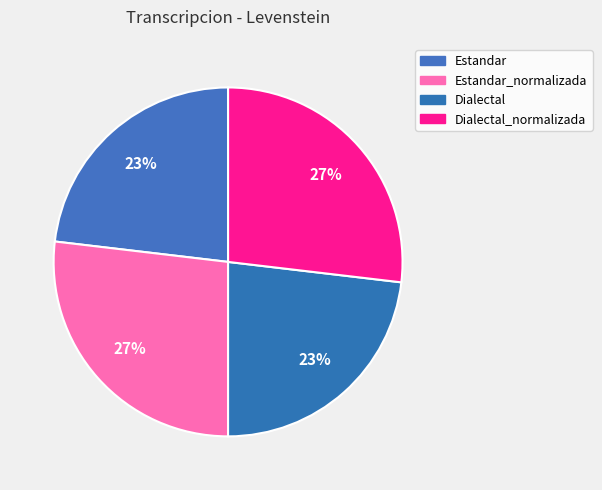

Count the number of slices in the pie.

4